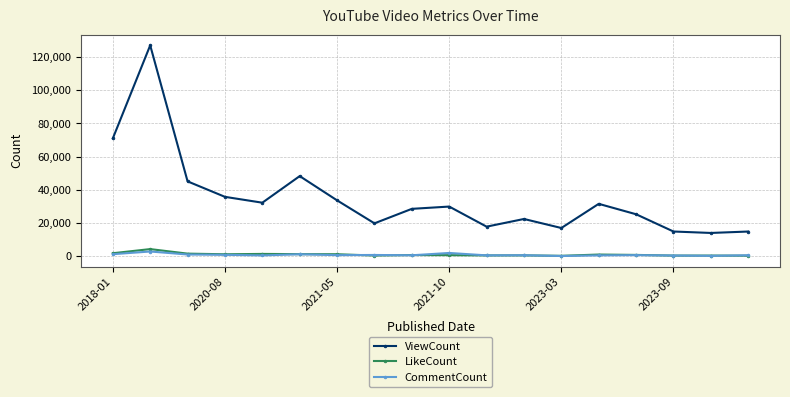

True or false: LikeCount has more than 1 points higher than both neighbors.

True